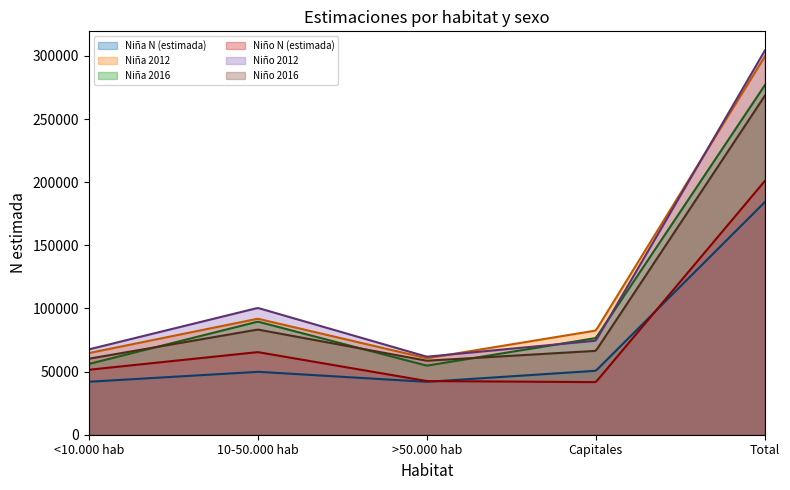

What is the difference between the maximum and minimum values in the Niña 2016 series?

221981.8